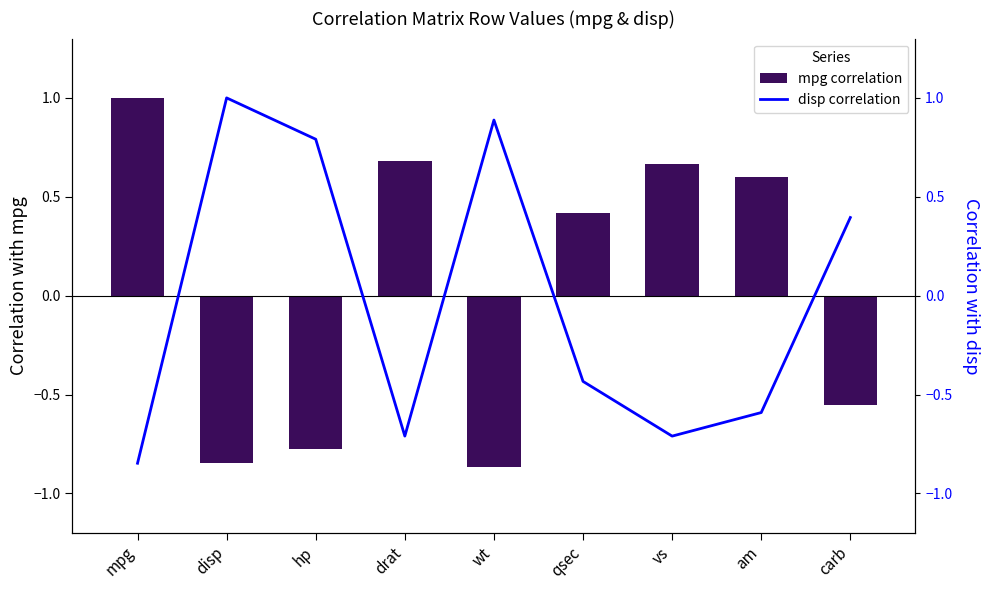

The value of disp correlation at qsec is -0.1. True or false?

False